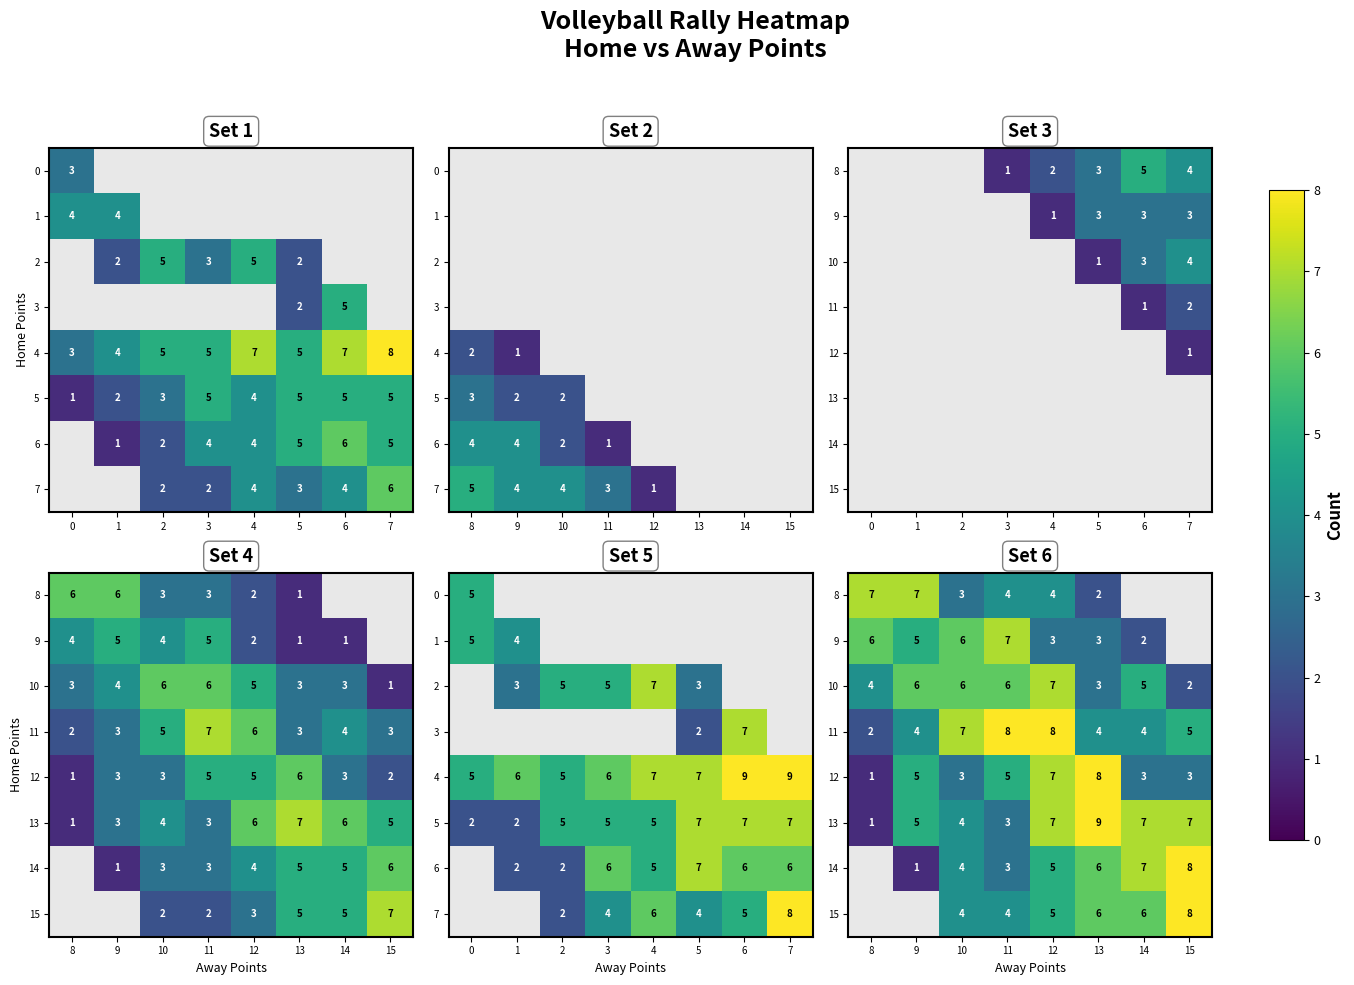

At 4, list the series in order from smallest to largest.

row_1, row_0, row_6, row_7, row_2, row_4, row_5, row_3